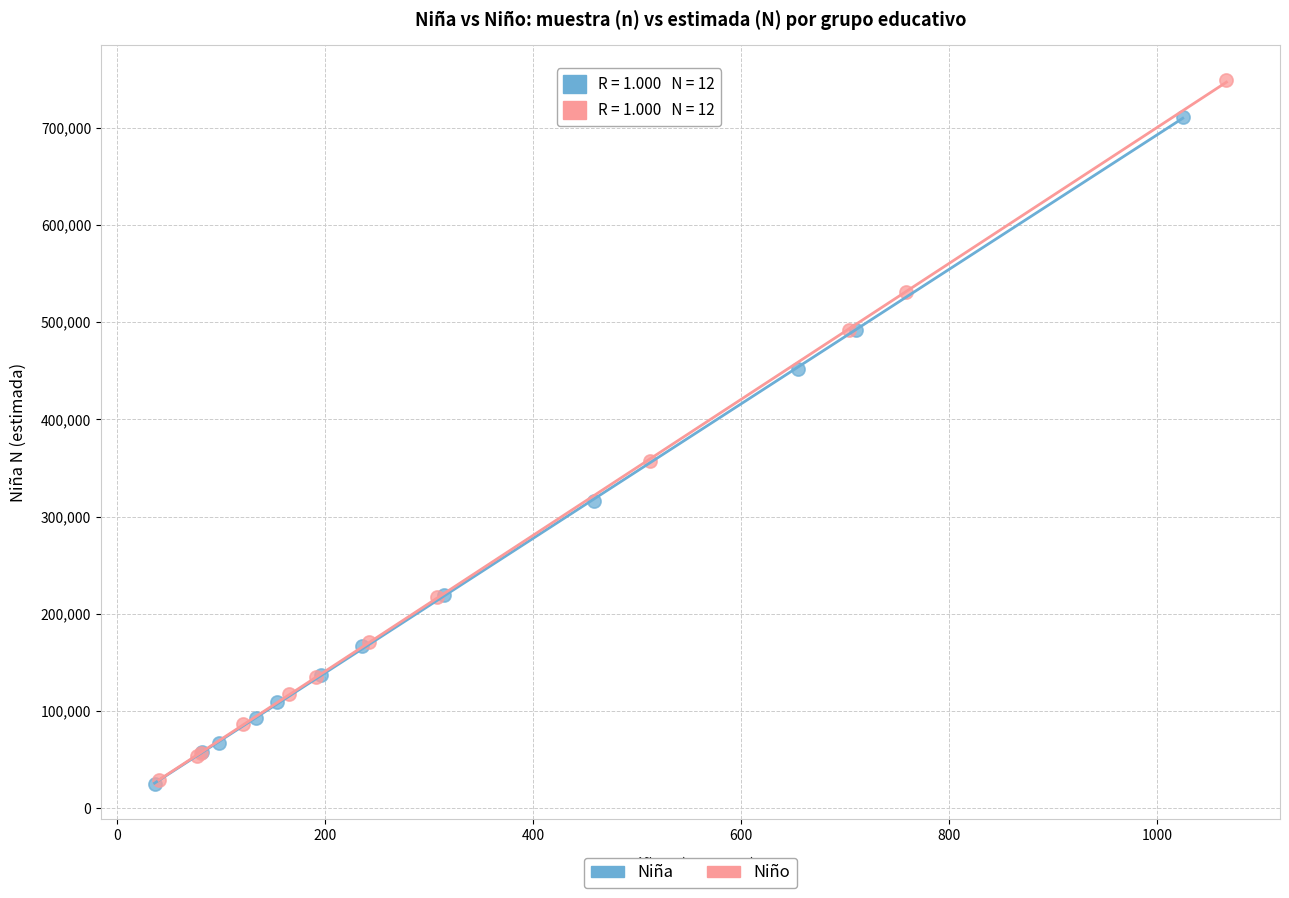

Which series has the largest Y range (max minus min)?

Niño